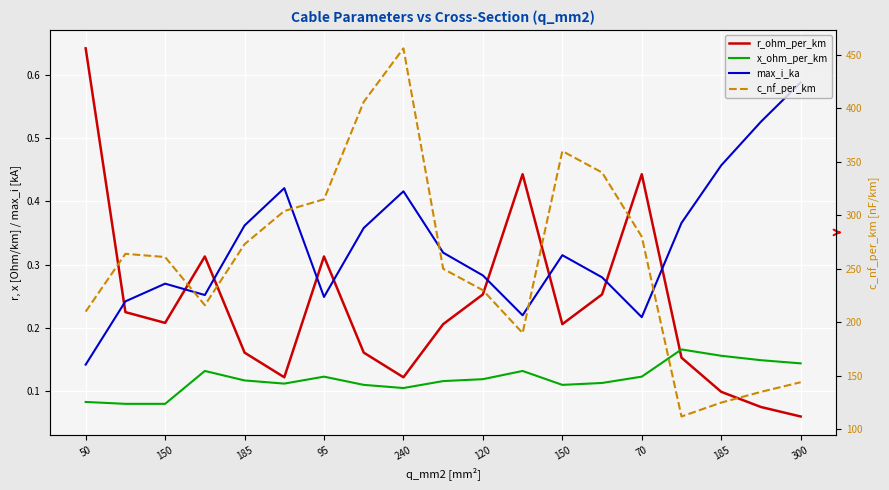

What are all the series names shown in the legend?

r_ohm_per_km, x_ohm_per_km, max_i_ka, c_nf_per_km